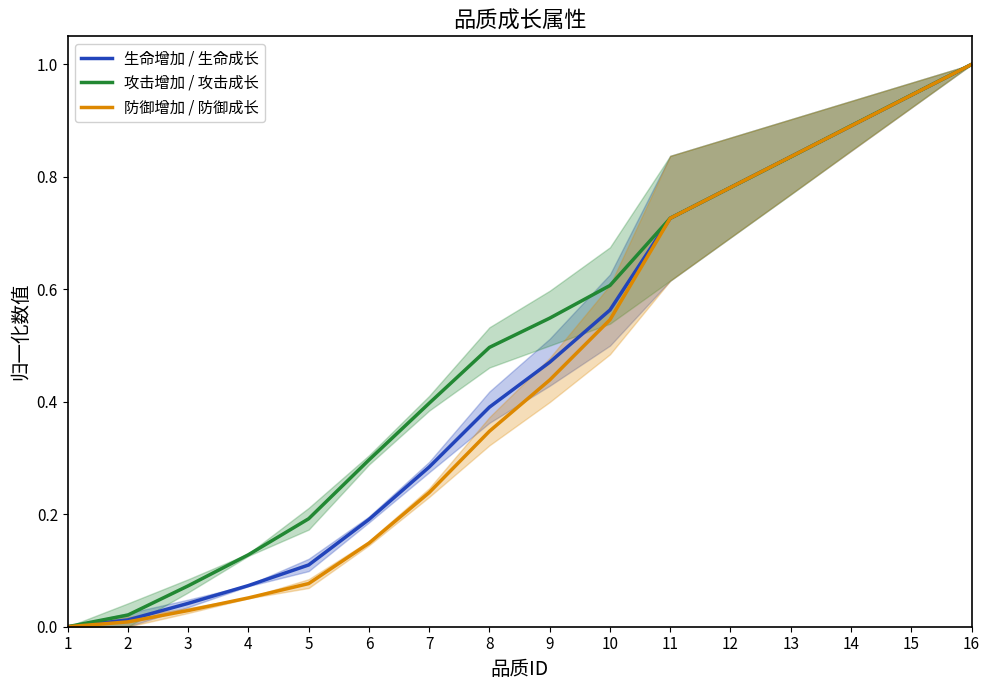

What is the spread (max minus min) of values at 8?

0.1